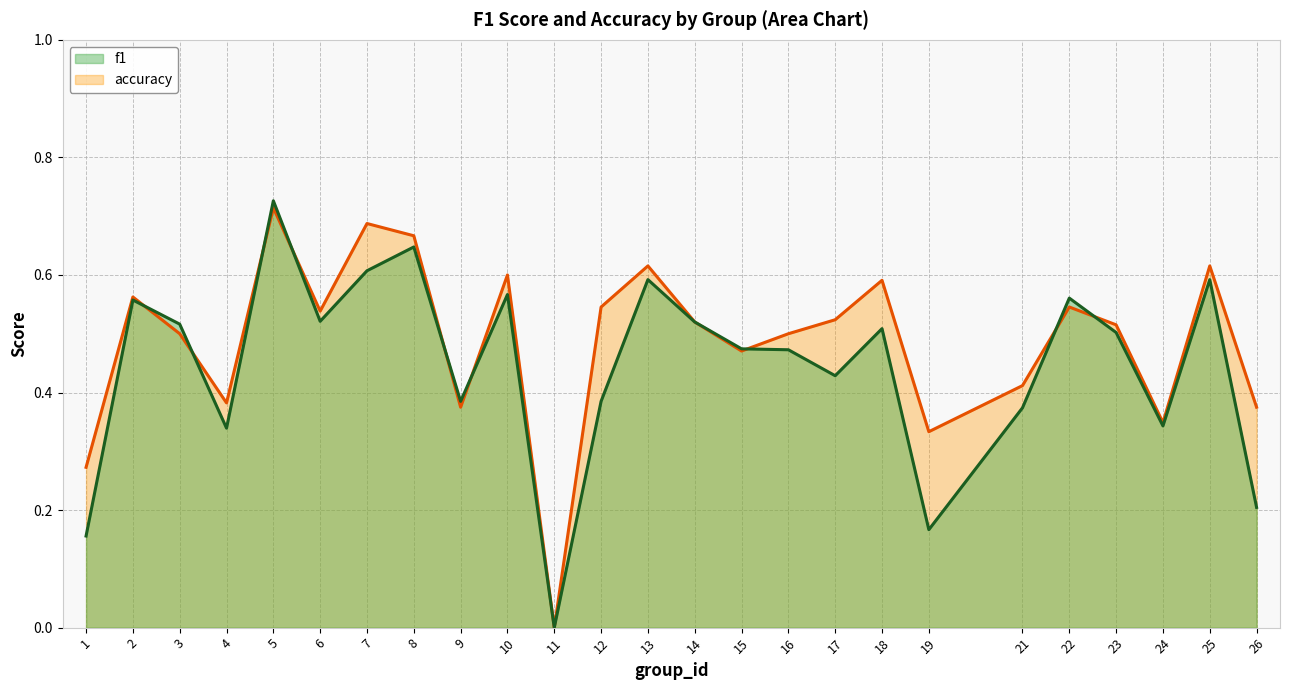

Which has a higher value, 5 or 13?

5